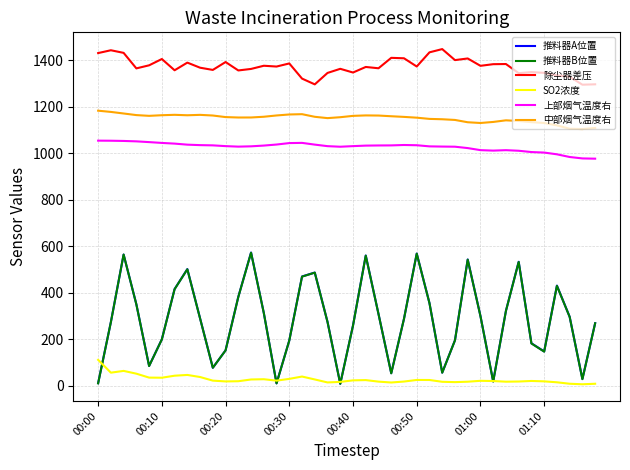

True or false: 上部烟气温度右 and 除尘器差压 cross at least once.

False